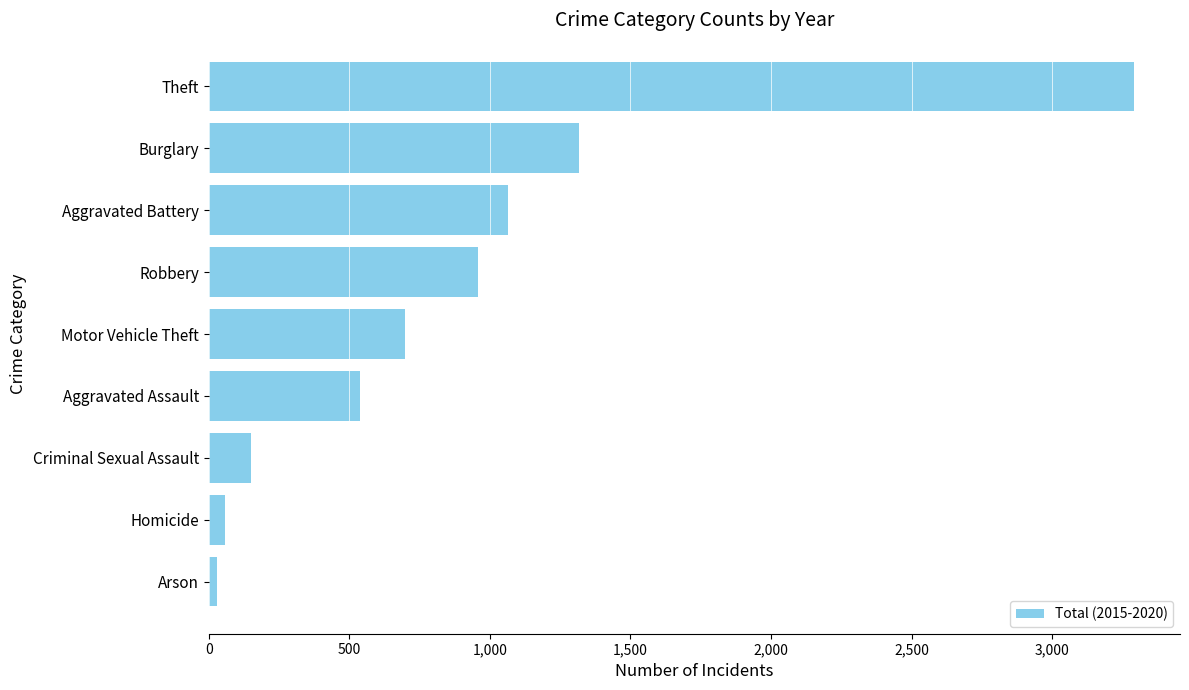

What is the label of the 5th bar from the bottom?

Motor Vehicle Theft